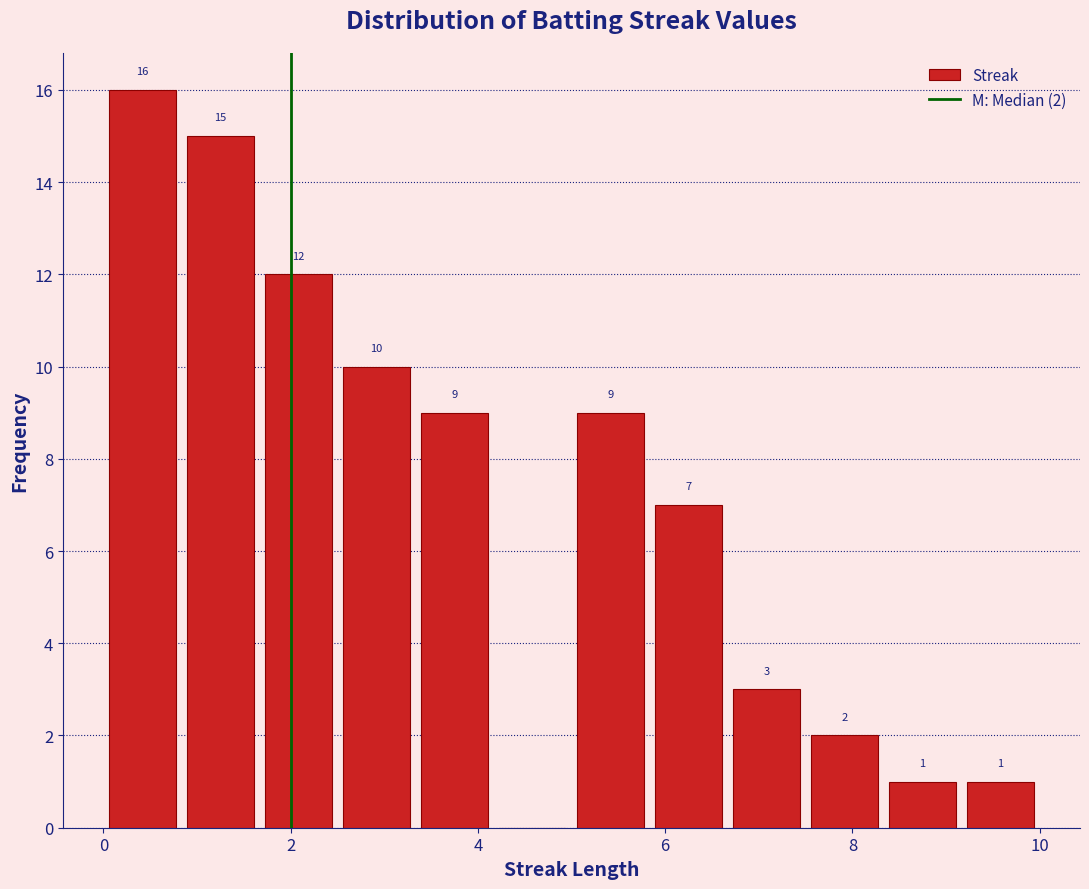

Which range on the x-axis has the tallest bar?

0.0 to 0.8